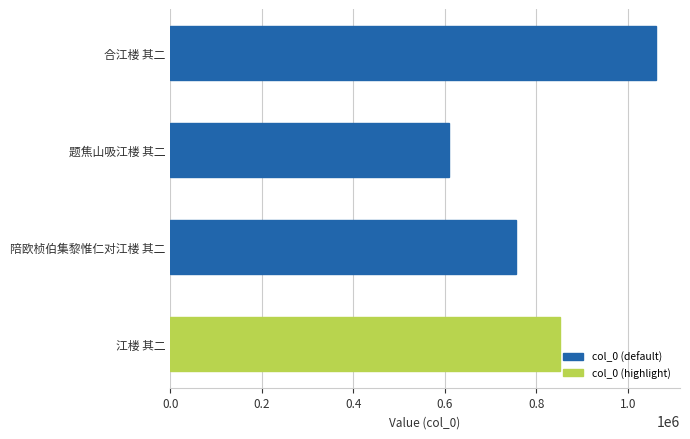

What is the minimum value shown in the chart?

608194